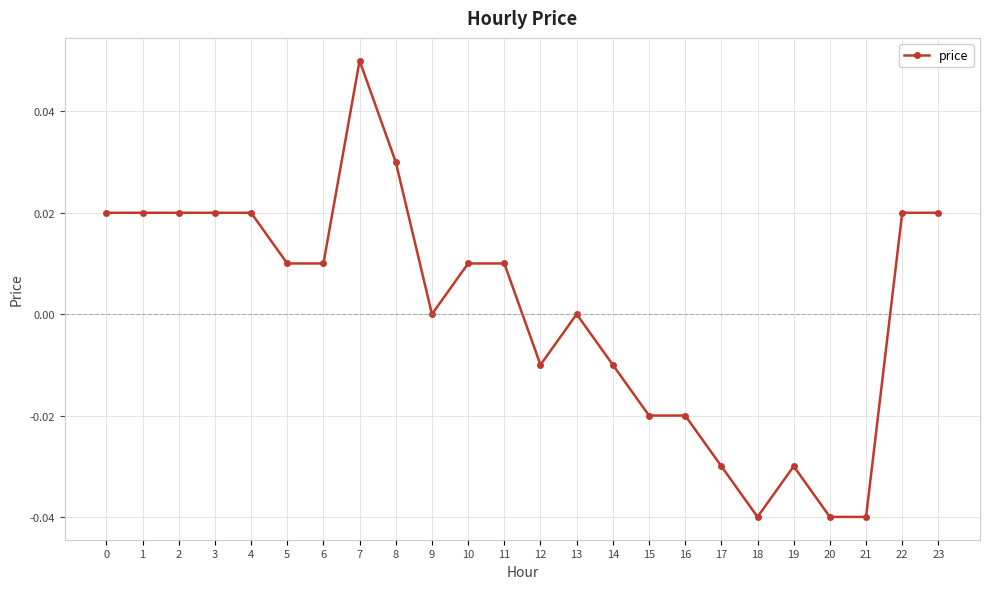

True or false: there are more than 1 points higher than both neighbors.

True